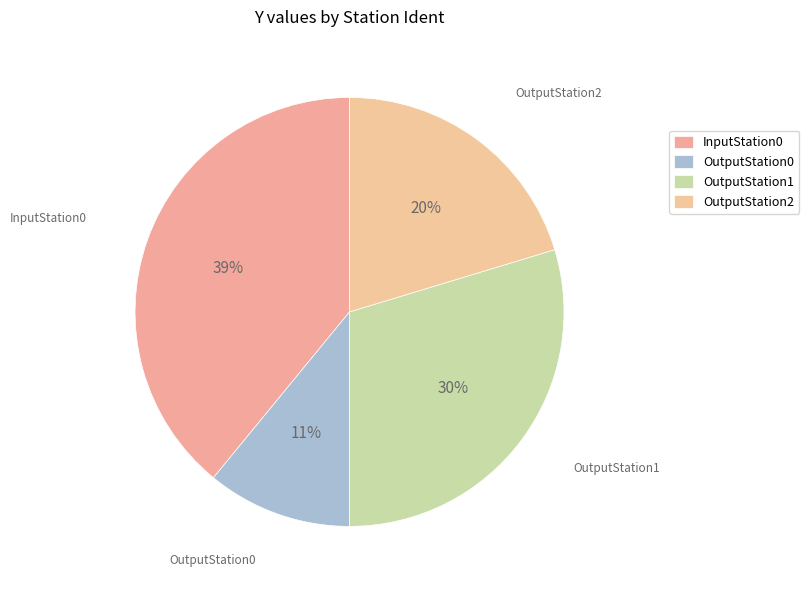

To the nearest percent, what portion does OutputStation2 represent?

20%